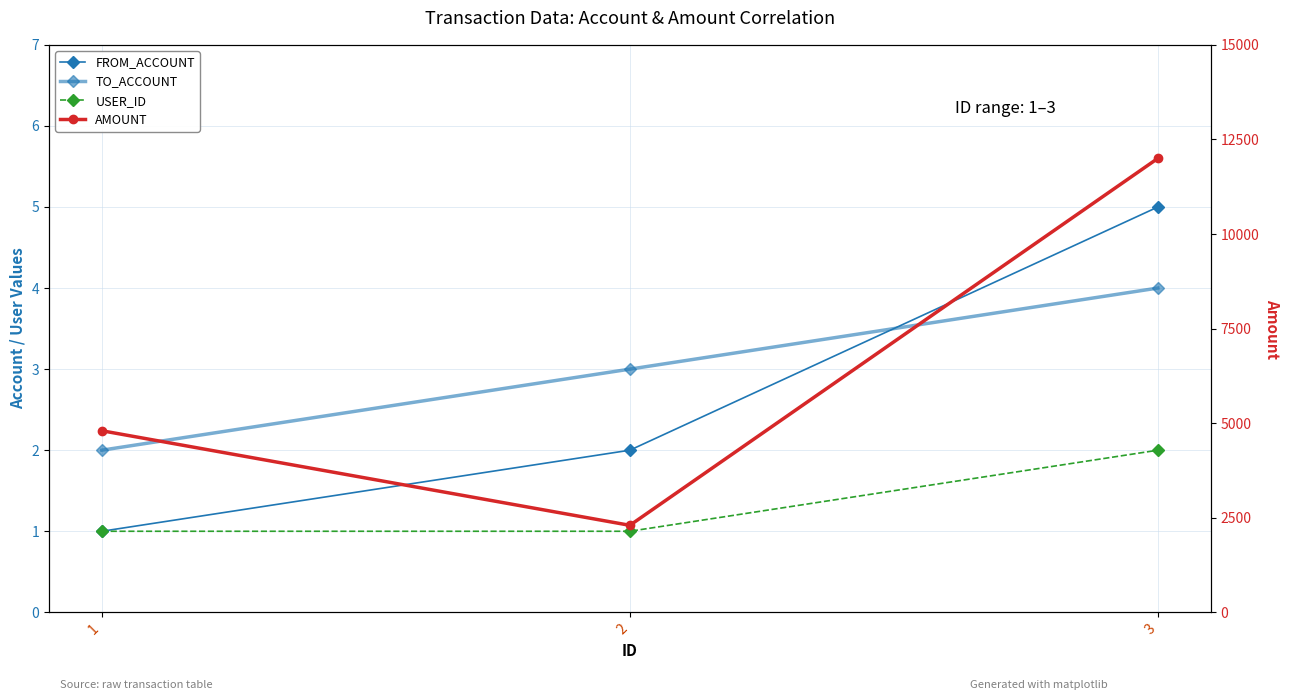

What is the value of the USER_ID point at the 2nd from the left?

1